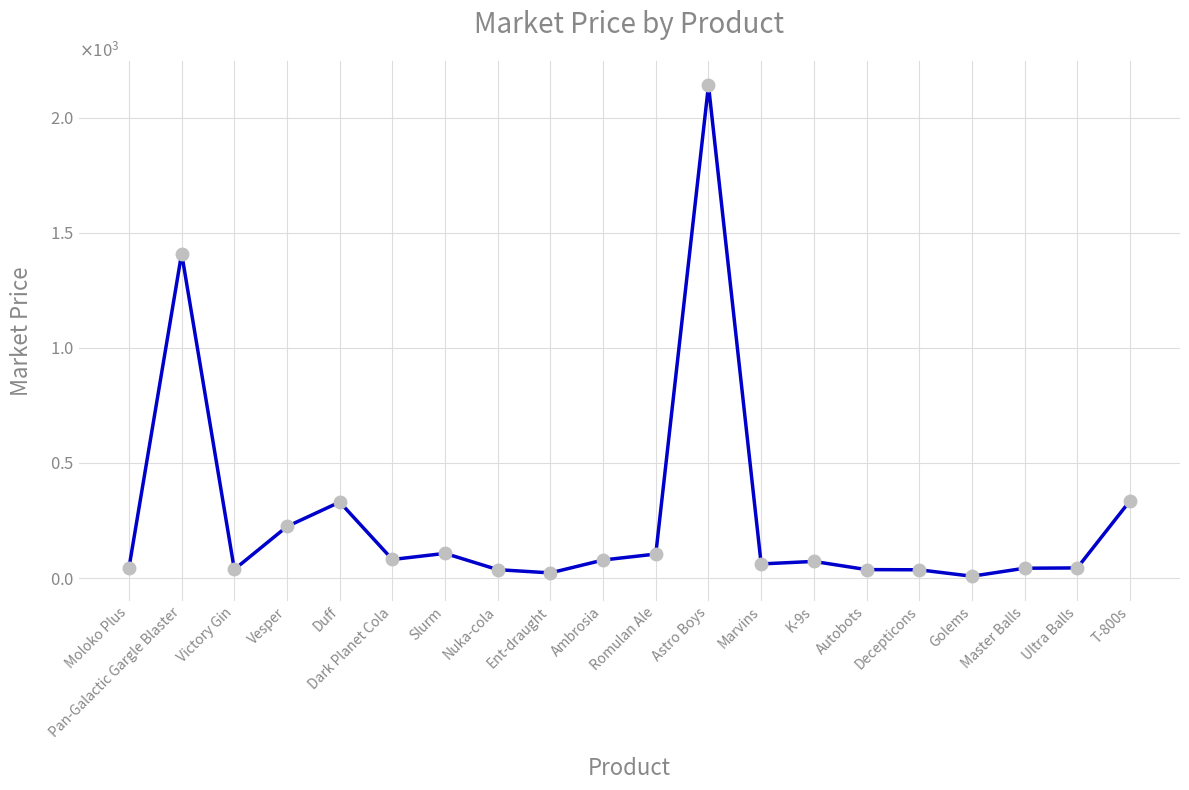

Does the chart have visible grid lines?

Yes